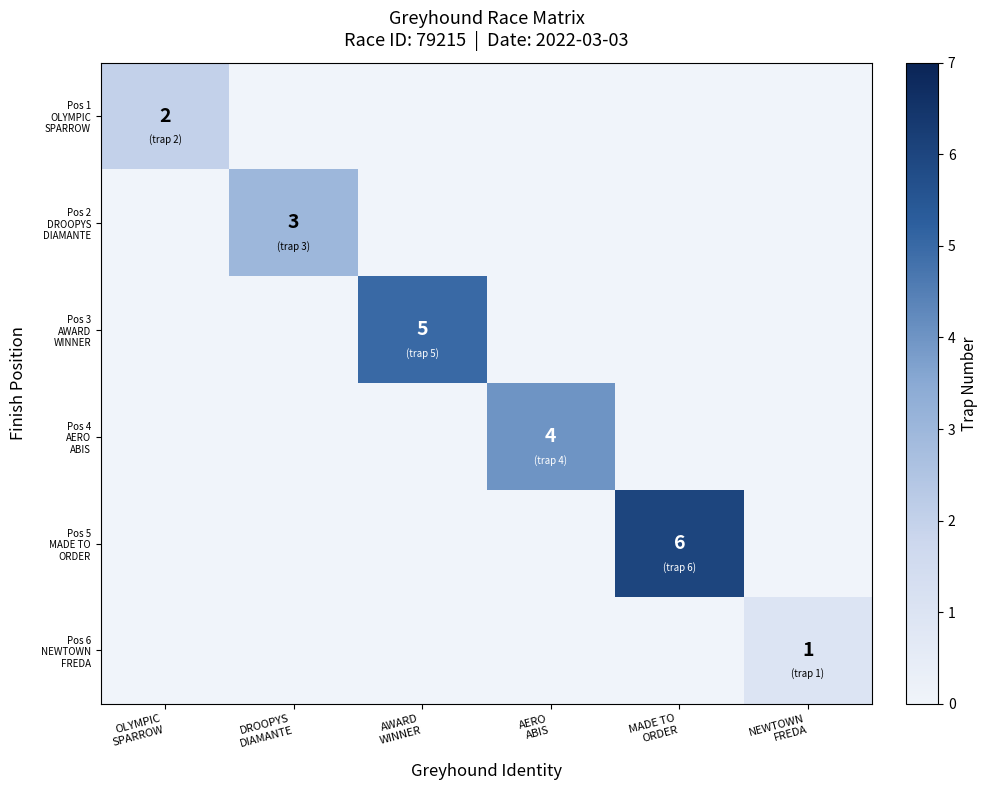

The Pos 2 DROOPYS DIAMANTE series shows -2 at AWARD WINNER. True or false?

False